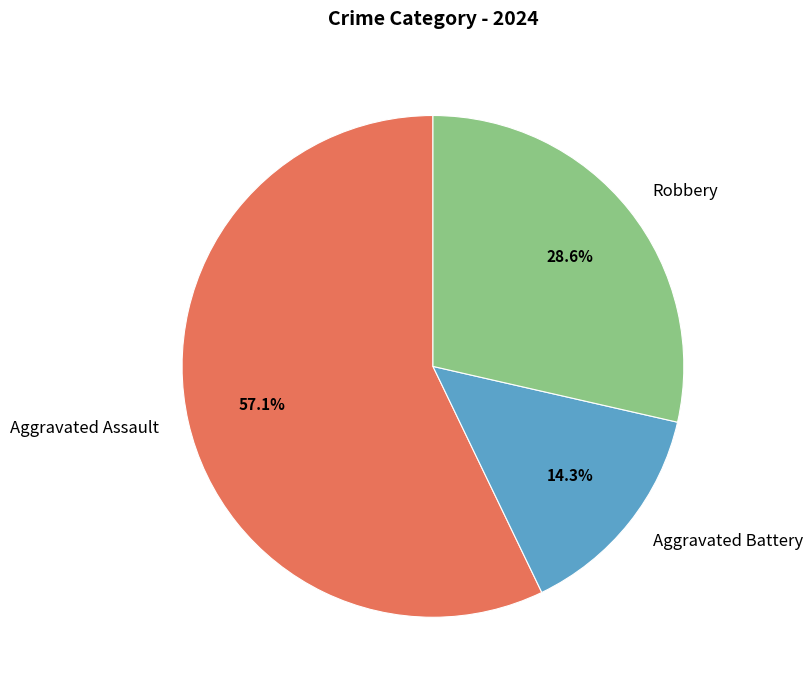

To the nearest percent, what is the difference between the largest and smallest slice percentages?

43%